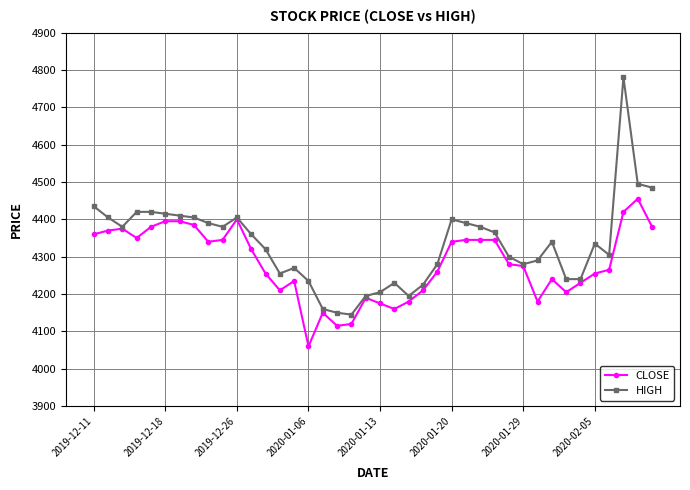

True or false: HIGH has more than 1 interior local peaks.

True